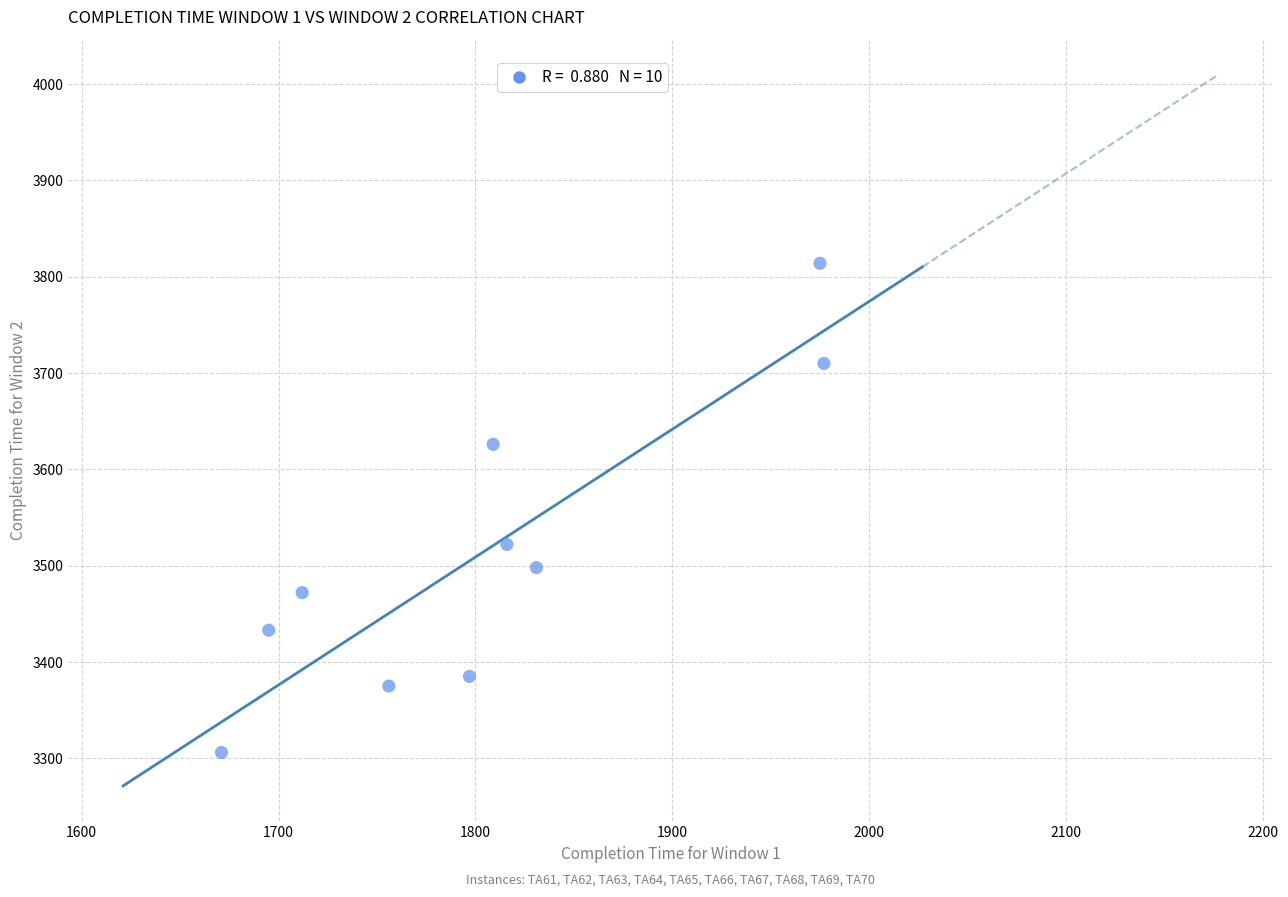

What Y value in the scatter plot is closest to 3560?

3522